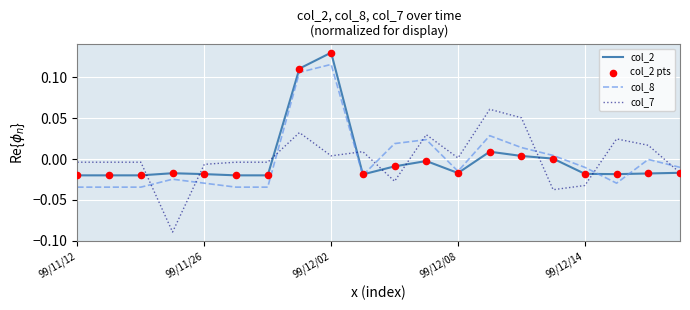

List the series in order of their peak value, lowest first.

col_7, col_8, col_2